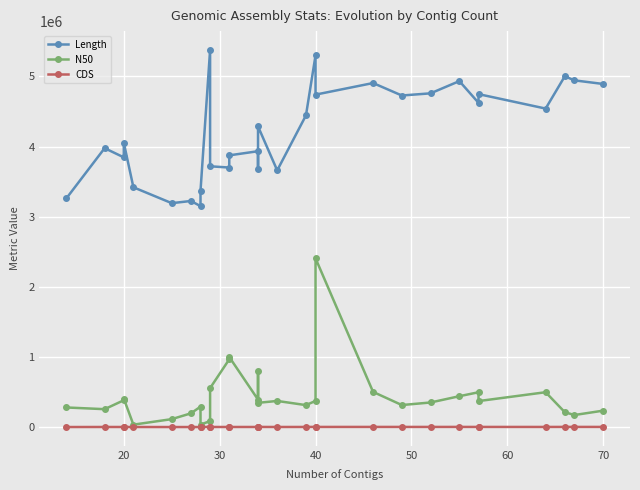

What is the maximum value for N50?

2406378